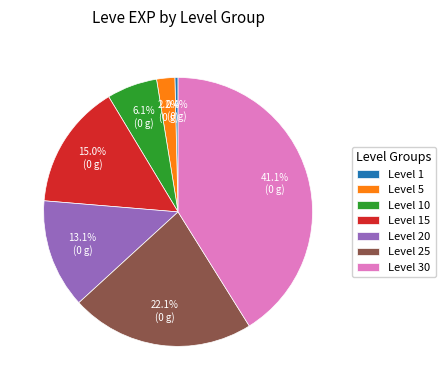

Between Level 15 and Level 30, which is larger?

Level 30